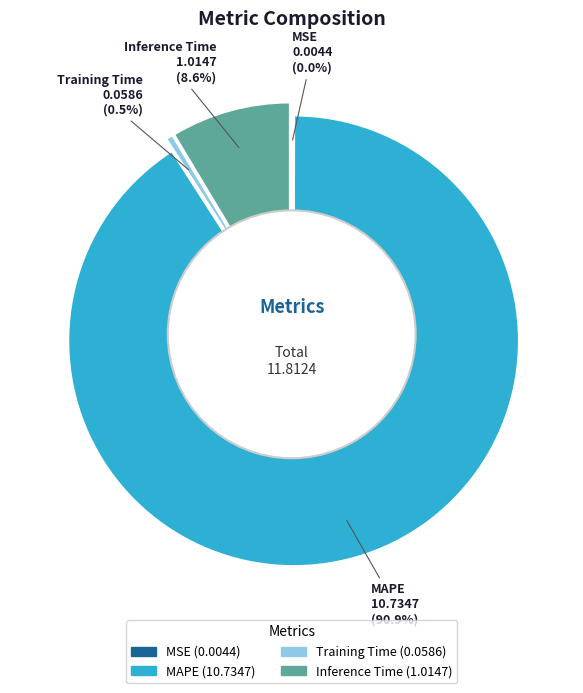

The MAPE slice represents 98% of the pie. True or false?

False